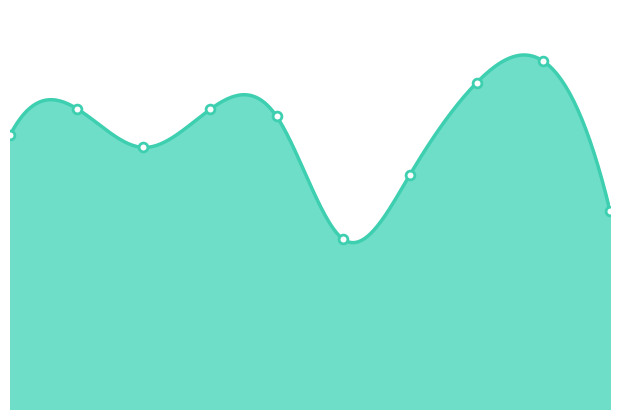

Between 3 and 7, which is larger?

7